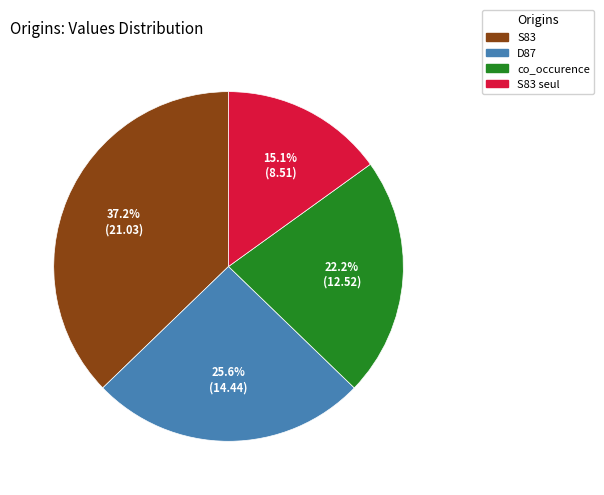

Is it true that S83 seul is 15% of the pie?

True